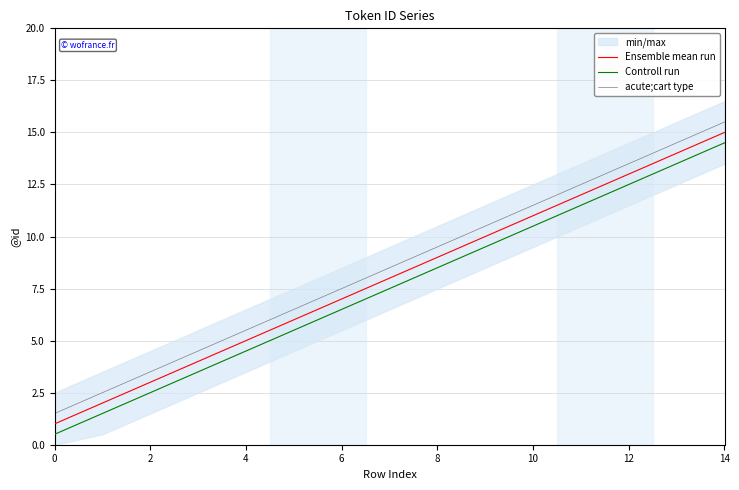

How many series are shown in this chart?

3